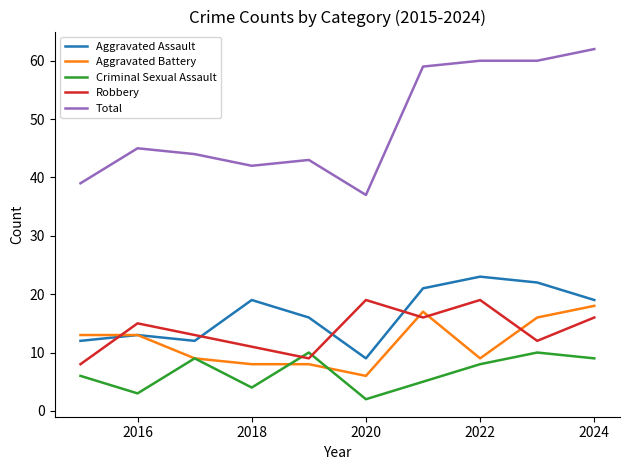

True or false: Total and Criminal Sexual Assault intersect in this chart.

False